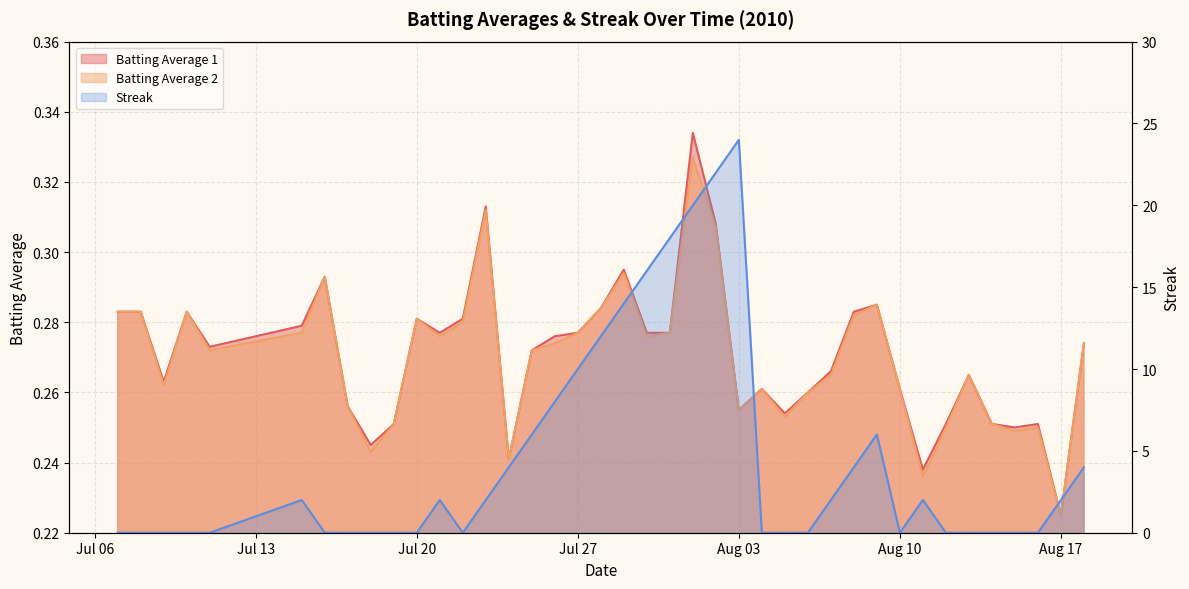

At which label does Streak reach its peak?

Aug 03